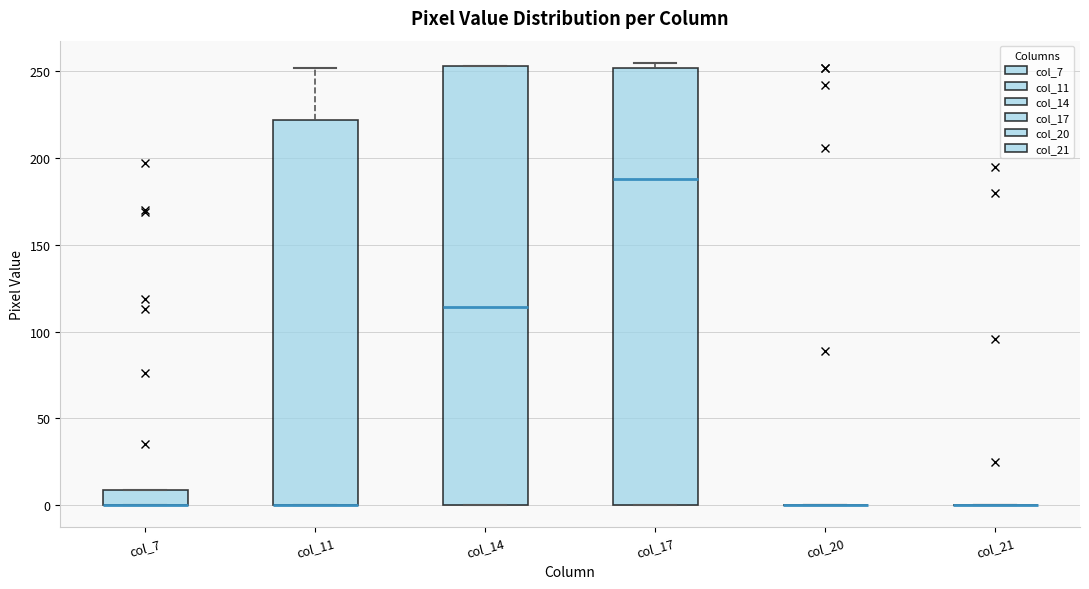

Reading left to right, transcribe this box plot: for each box, give where its median line is, the range the box spans, and where its two whiskers end, as read against the y-axis. The values are not printed on the chart, so give them approximately, as read against the axis.

col_7: median 0 (drawn on the box's lower edge), box 0 to 10, whiskers 0 to 10
col_11: median 0 (drawn on the box's lower edge), box 0 to 220, whiskers 0 to 250
col_14: median 115, box 0 to 255, whiskers 0 to 255
col_17: median 190, box 0 to 250, whiskers 0 to 255
col_20: box collapsed to a line at 0, whiskers 0 to 0
col_21: box collapsed to a line at 0, whiskers 0 to 0